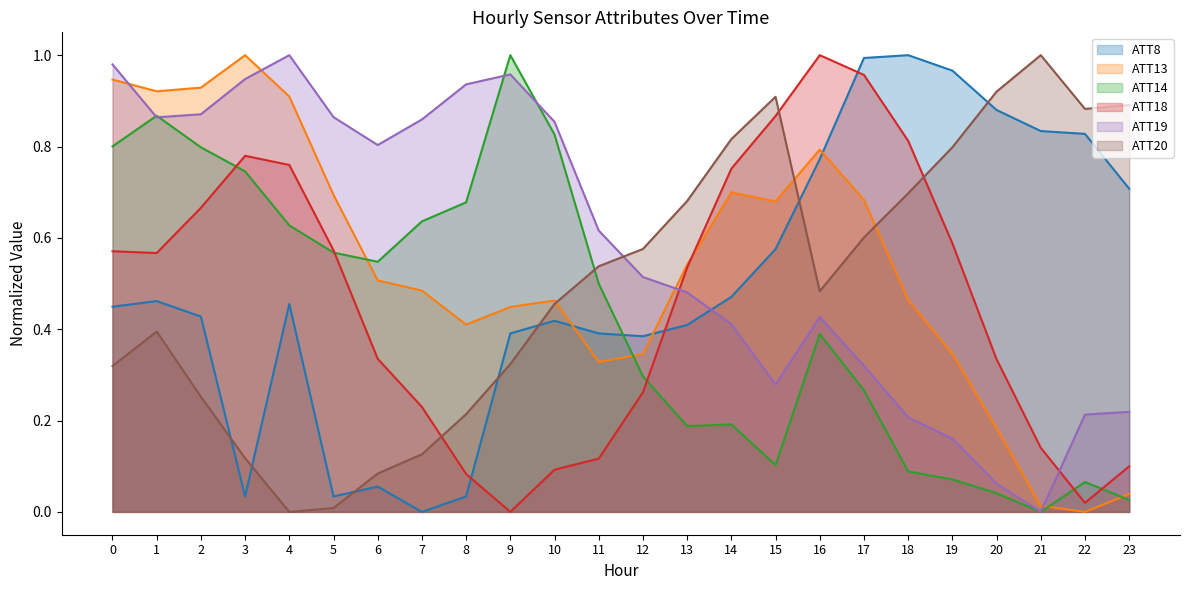

True or false: ATT13 has more than 0 points higher than both neighbors.

True